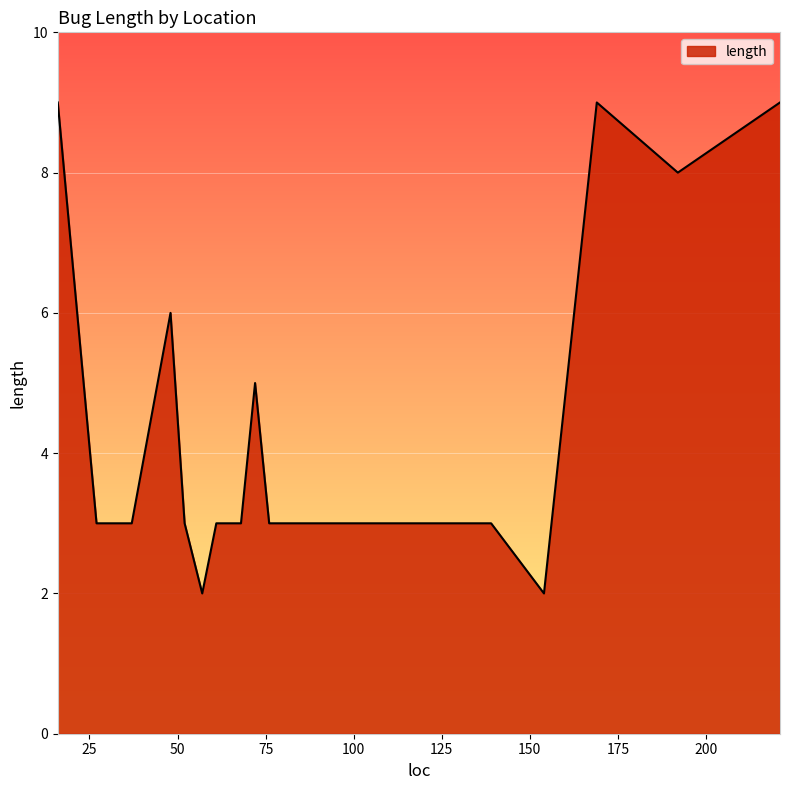

What is the difference between the maximum and minimum values?

7